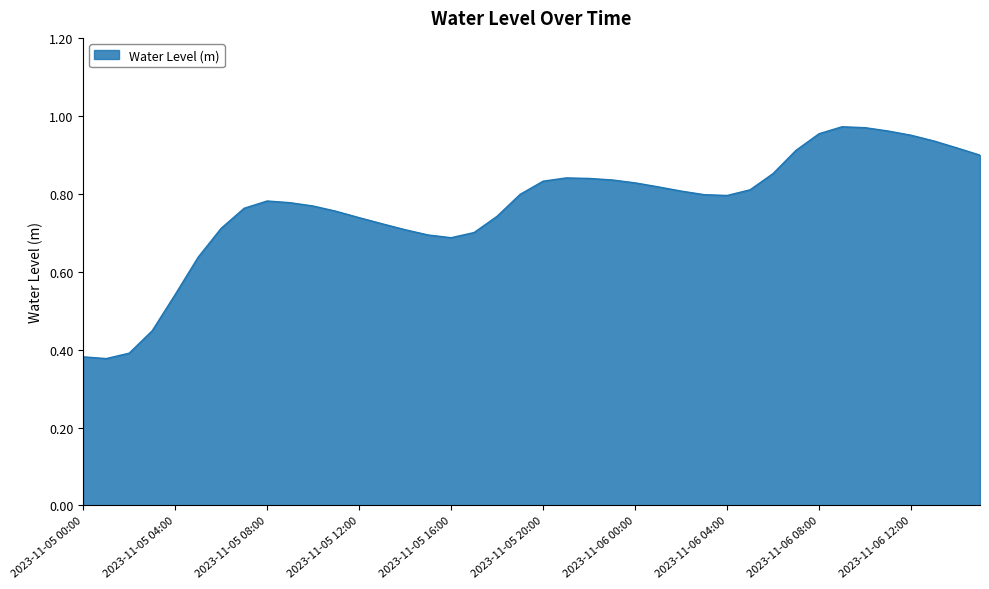

What is the sum of all values?

30.6